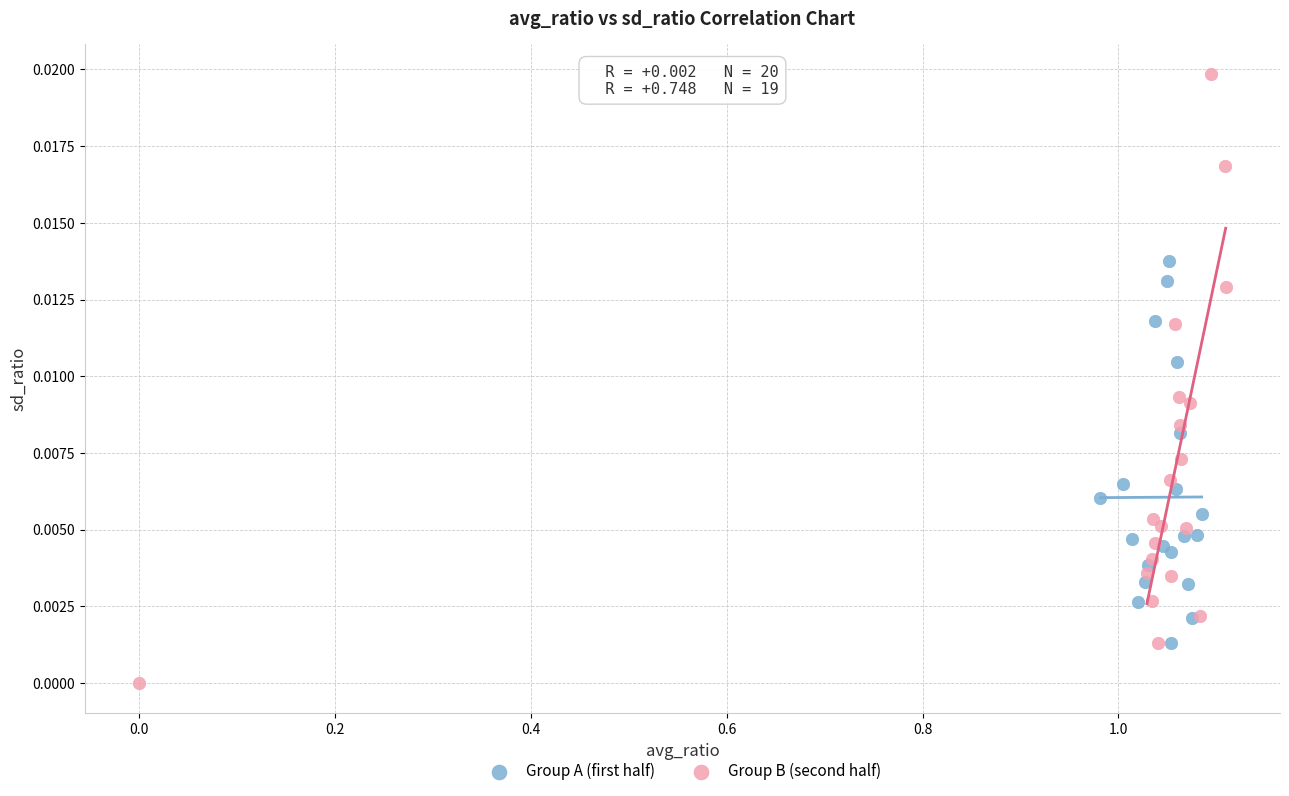

Which series contains the lowest Y value?

Group B (second half)